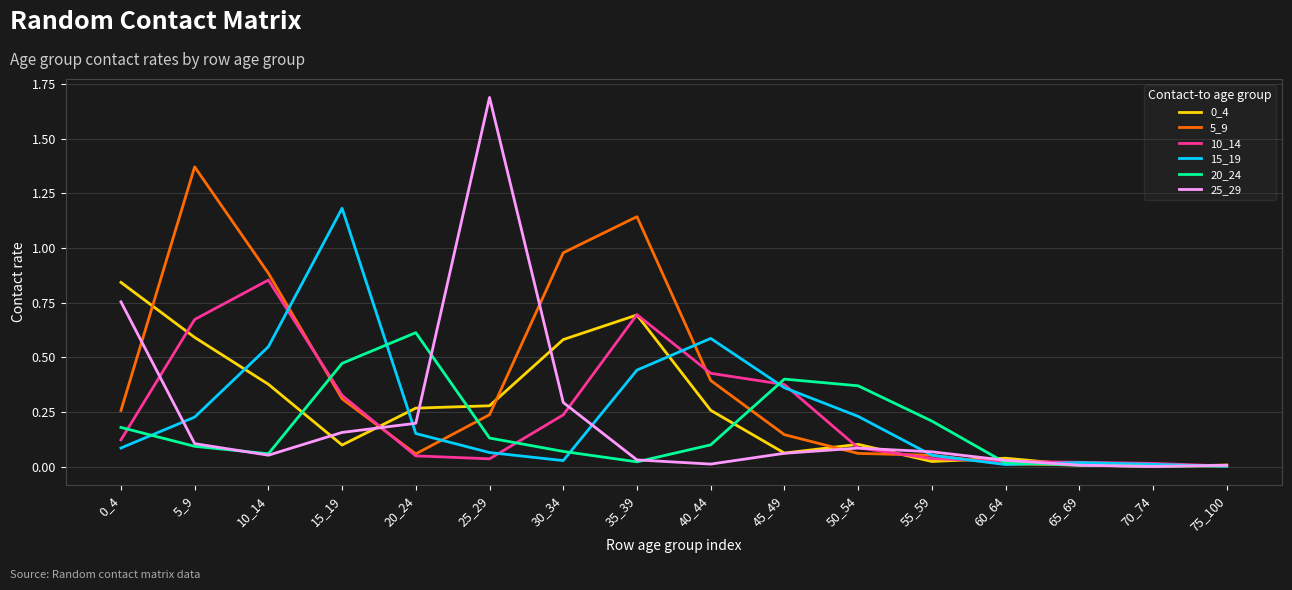

At which category does the chart reach its peak across all series?

25_29